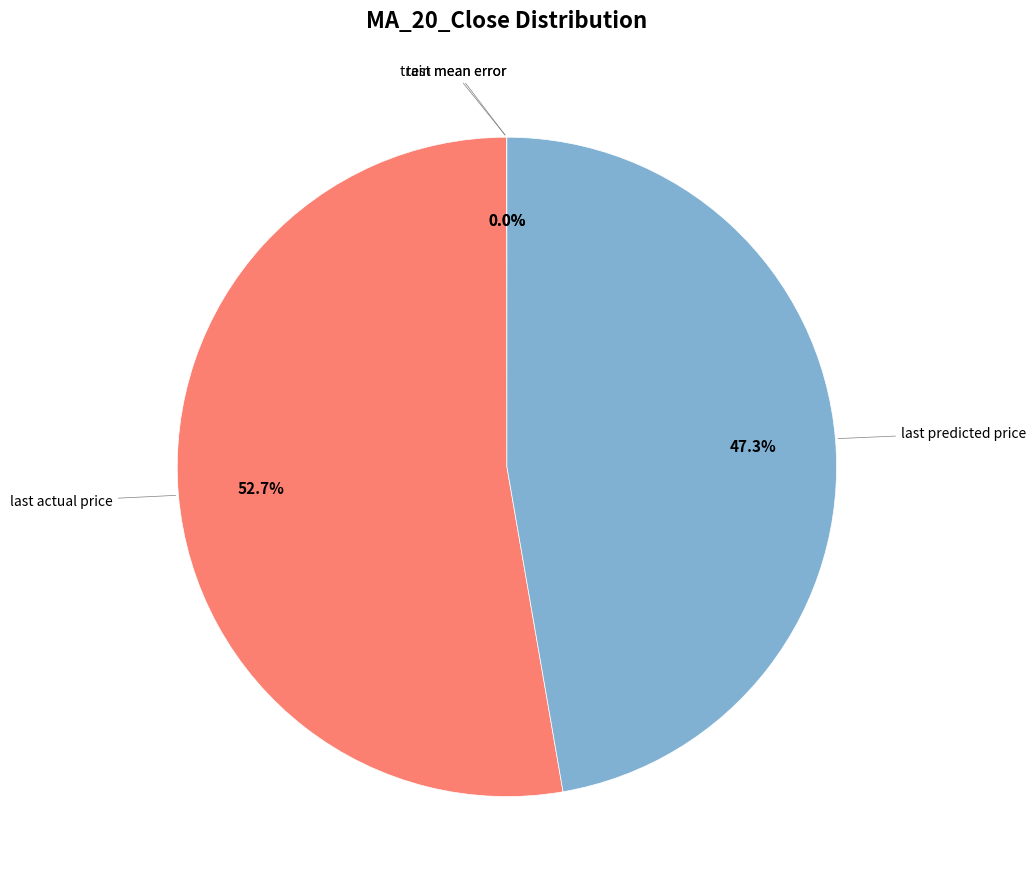

Which slice represents more than half of the pie?

last actual price